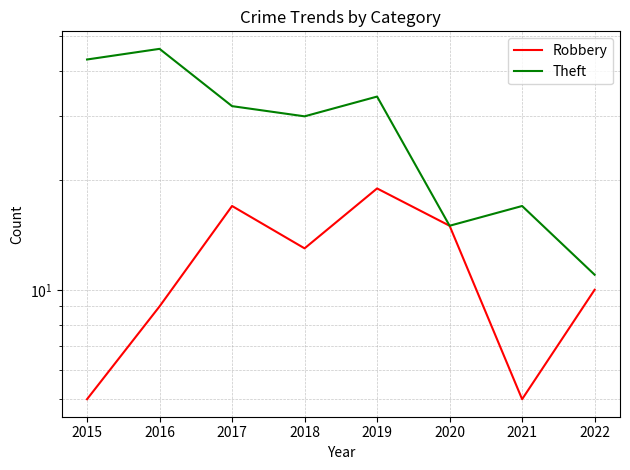

The Theft series shows 46 at 2016. True or false?

True